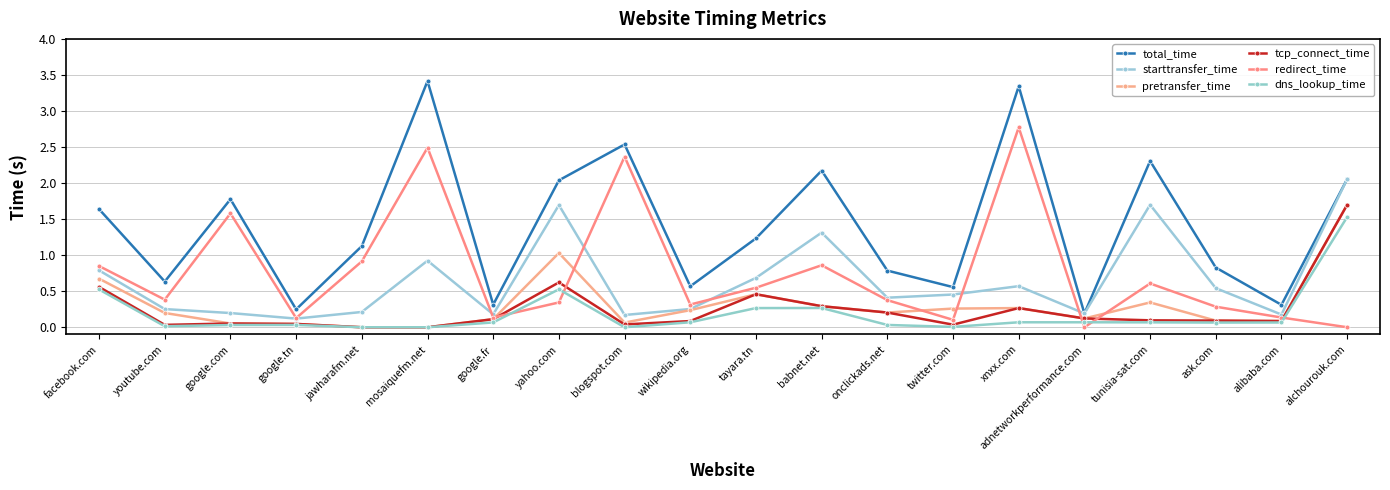

Is it true that dns_lookup_time equals 0.0 at jawharafm.net?

True